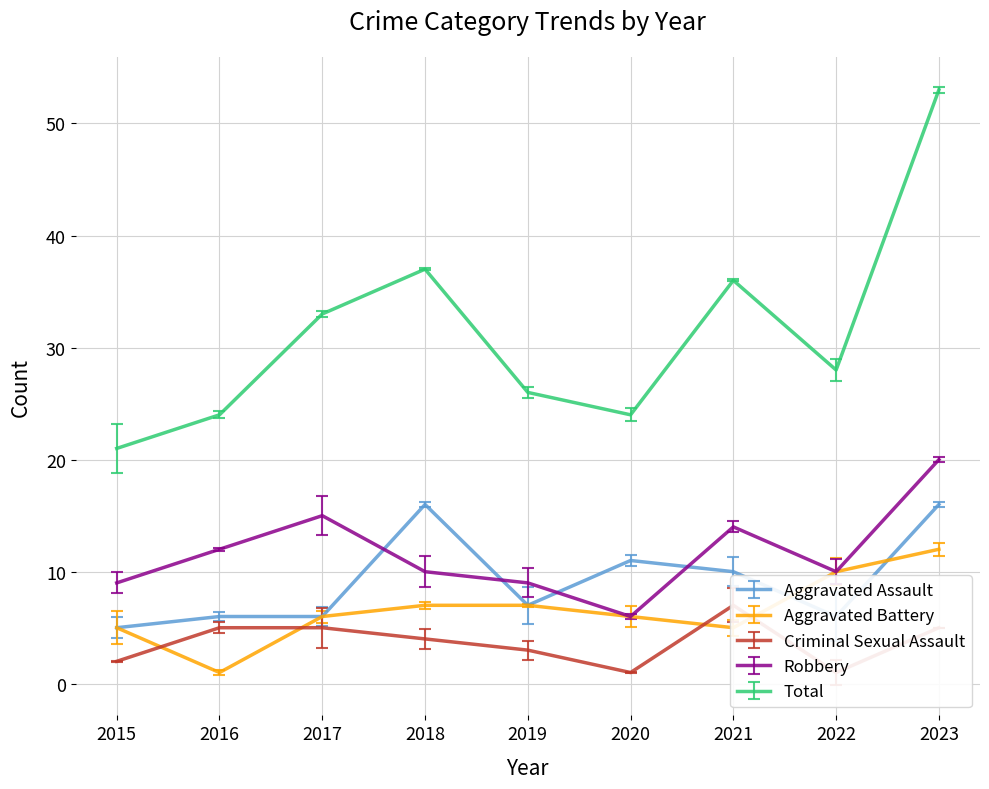

The value of Total at 2023 is 32. True or false?

False